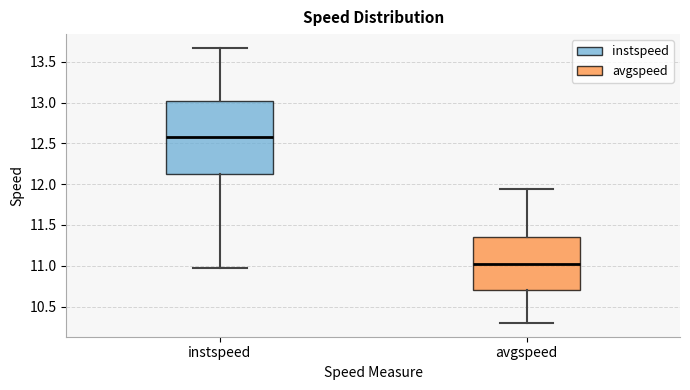

Which box's median line is the highest?

instspeed